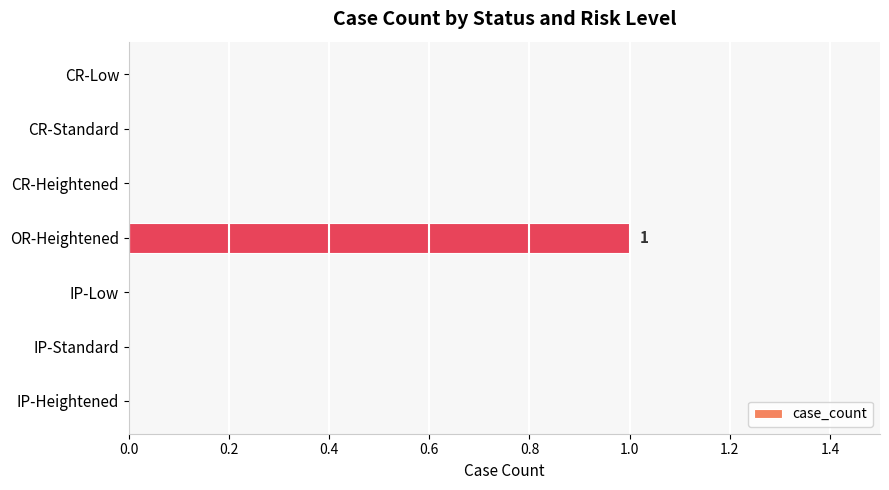

The chart shows a value of 0 at IP-Heightened. True or false?

True